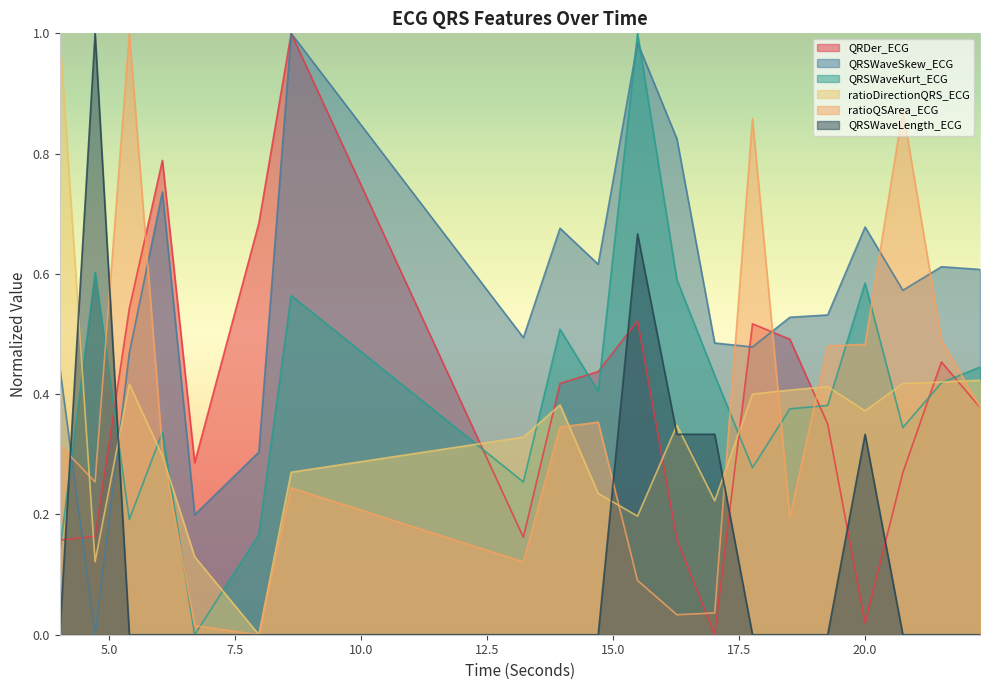

What is the average value of the ratioDirectionQRS_ECG series?

0.3